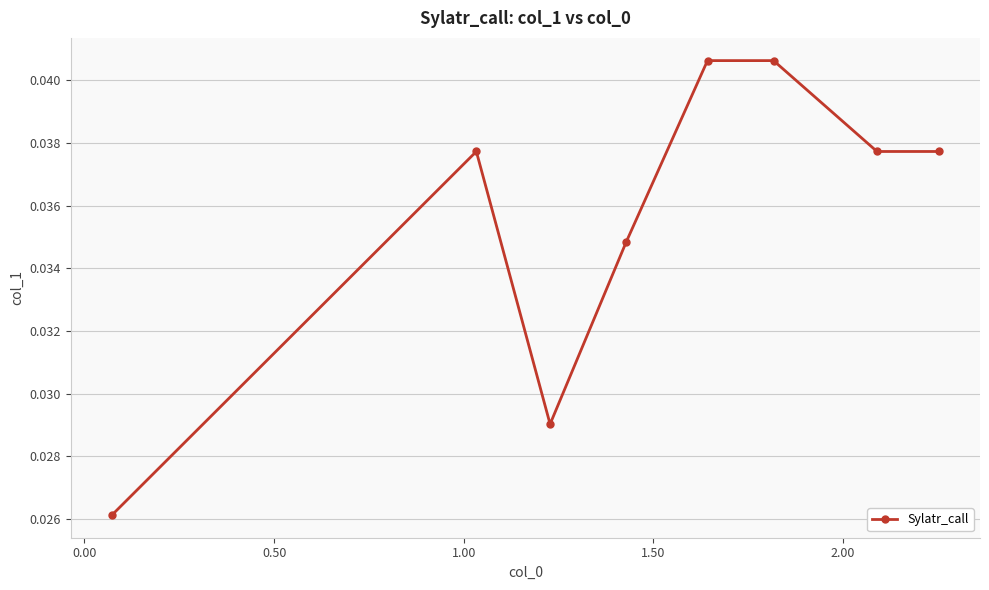

How many data points does each series have?

8